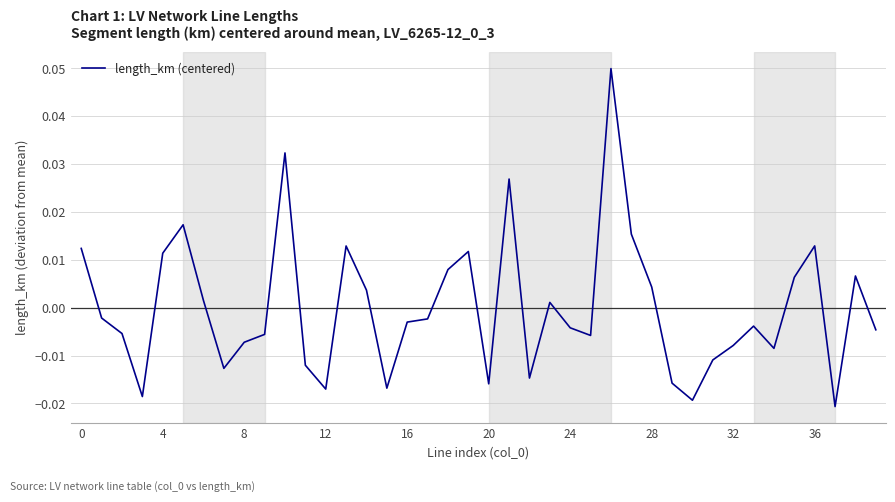

Does the chart have visible grid lines?

Yes